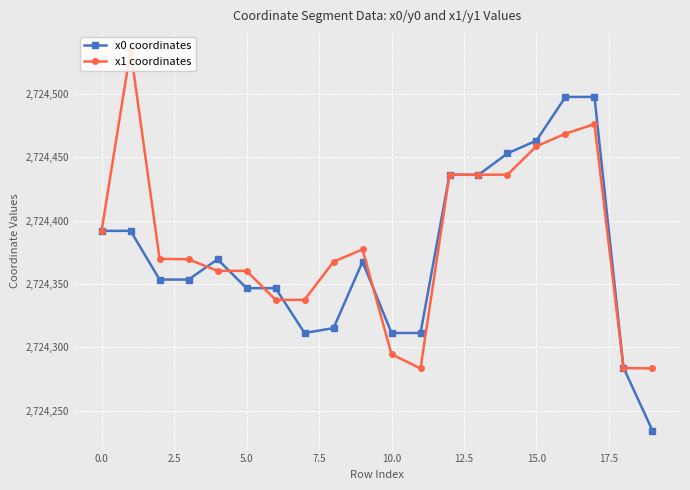

True or false: x0 coordinates has more than 2 points higher than both neighbors.

True